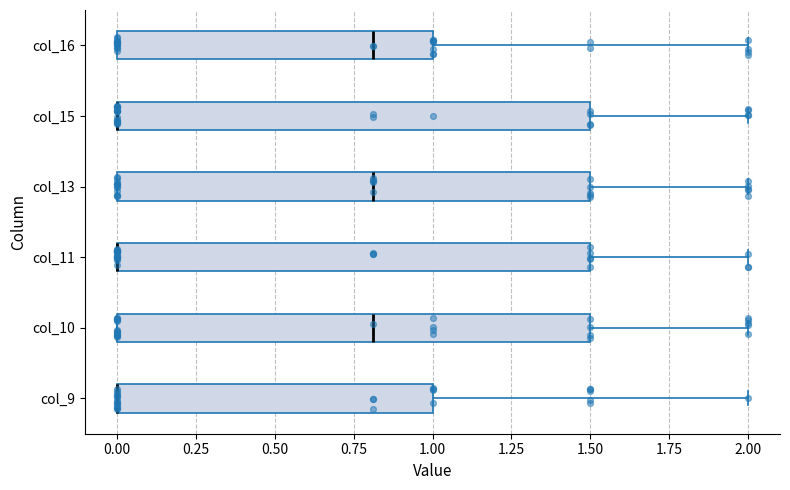

Reading bottom to top, read every box against the x-axis: the position of its median line, the range the box covers, and the ends of its whiskers. The values are not printed on the chart, so give them approximately, as read against the axis.

col_9: median 0.0 (drawn on the box's left edge), box 0.0 to 1.0, whiskers 0.0 to 2.0
col_10: median 0.8, box 0.0 to 1.5, whiskers 0.0 to 2.0
col_11: median 0.0 (drawn on the box's left edge), box 0.0 to 1.5, whiskers 0.0 to 2.0
col_13: median 0.8, box 0.0 to 1.5, whiskers 0.0 to 2.0
col_15: median 0.0 (drawn on the box's left edge), box 0.0 to 1.5, whiskers 0.0 to 2.0
col_16: median 0.8, box 0.0 to 1.0, whiskers 0.0 to 2.0